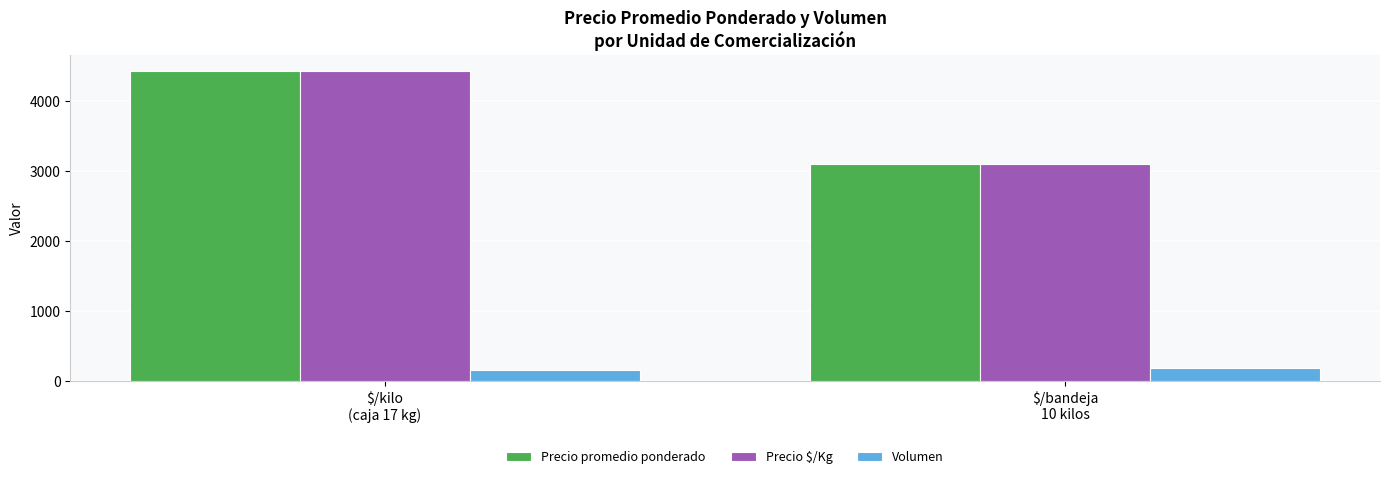

What is the value of the Precio $/Kg bar at the 2nd from the left?

3100